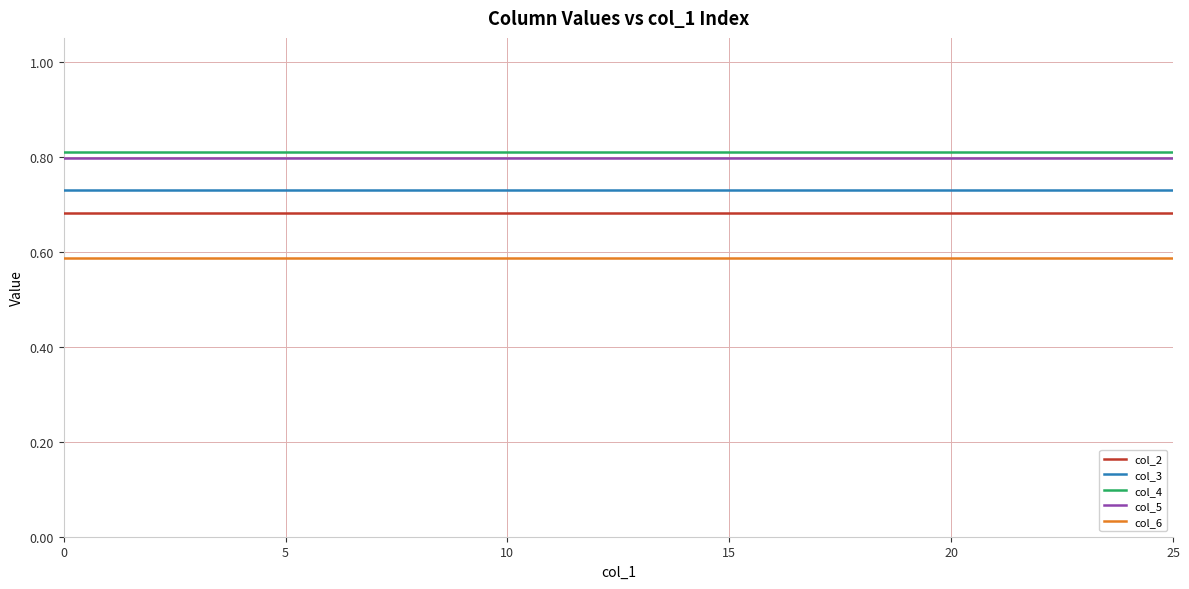

How many lines are shown in the chart?

5